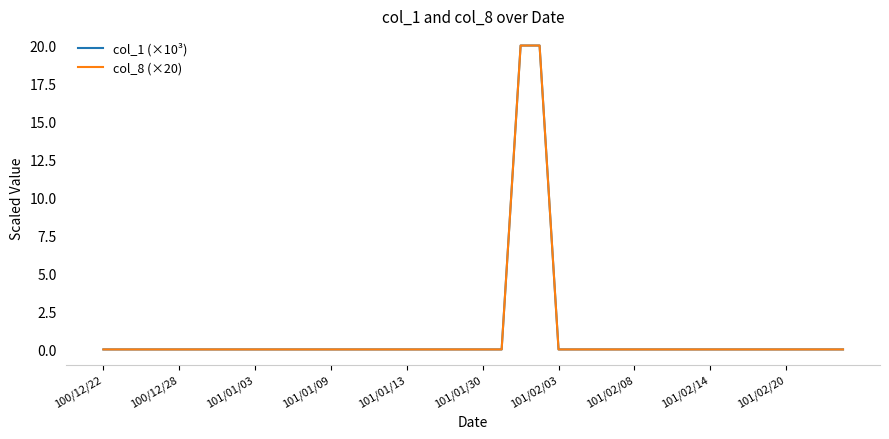

Does the chart have visible grid lines?

No